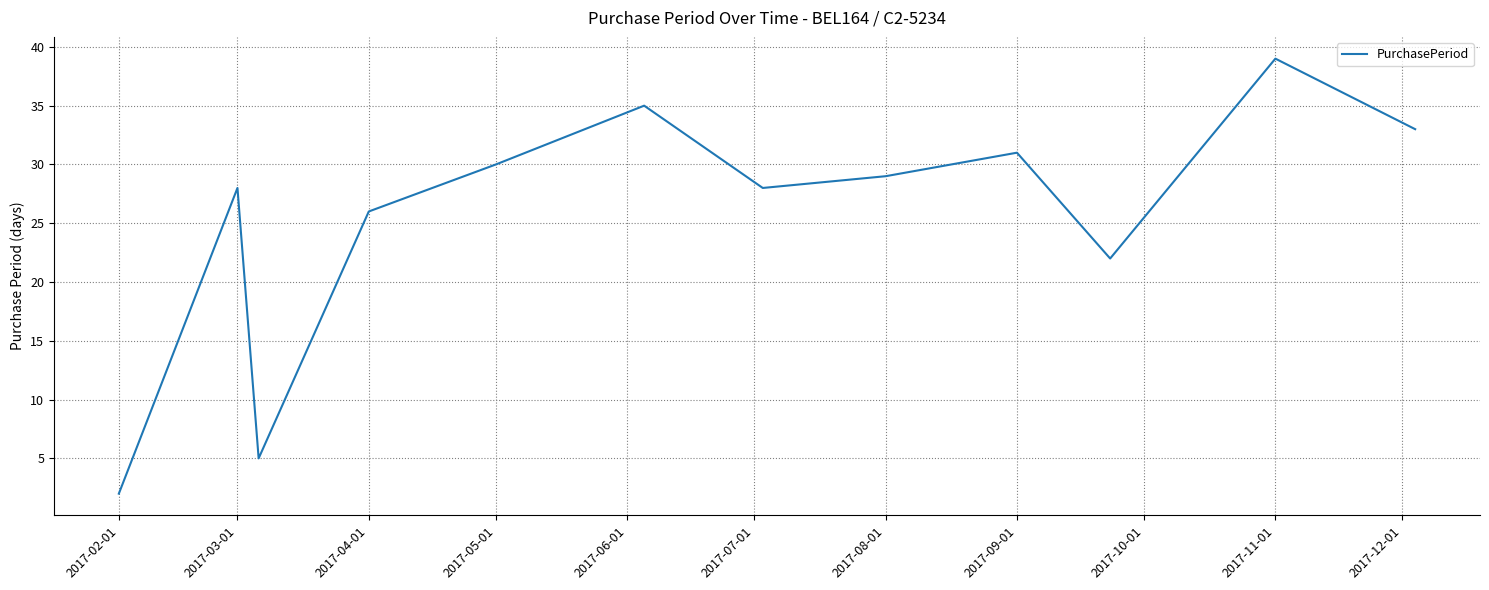

What is the greatest value displayed?

39